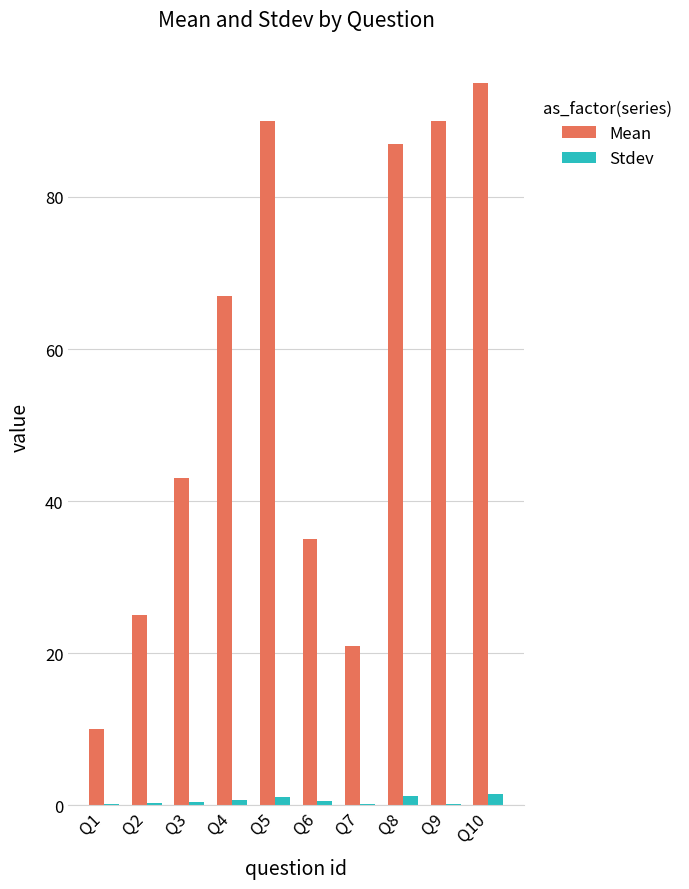

What is the sum of the Stdev values at Q5 and Q7?

1.3